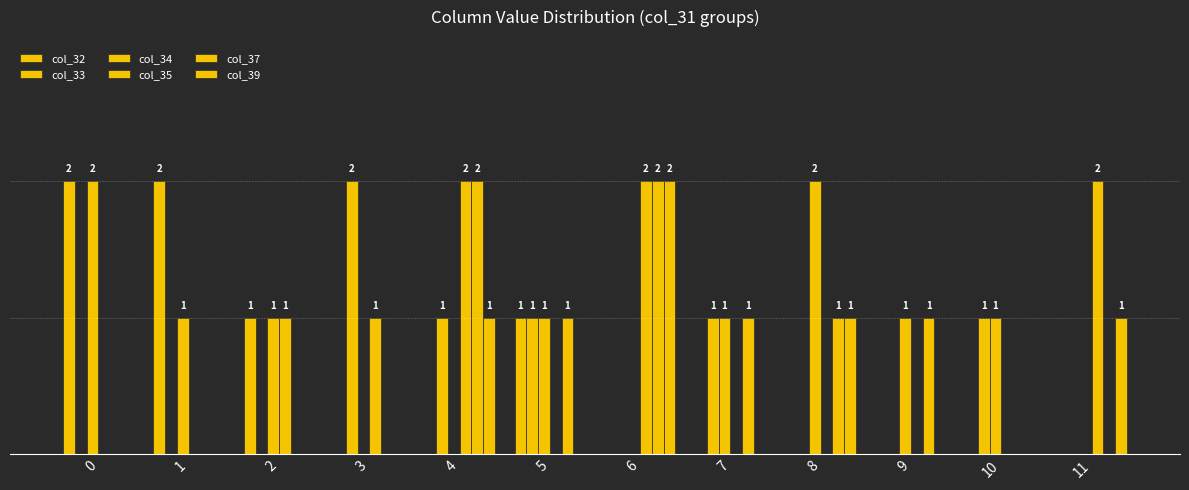

What is the highest value of the col_32 series?

2